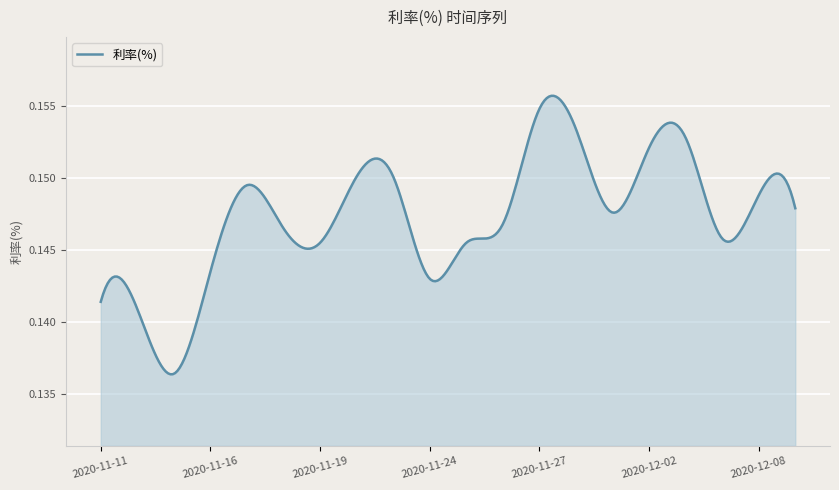

Does the chart have visible grid lines?

Yes